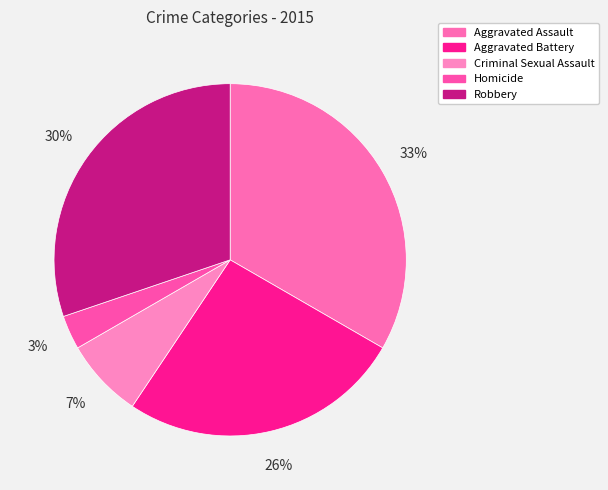

Does Criminal Sexual Assault account for over 50% of the chart?

No